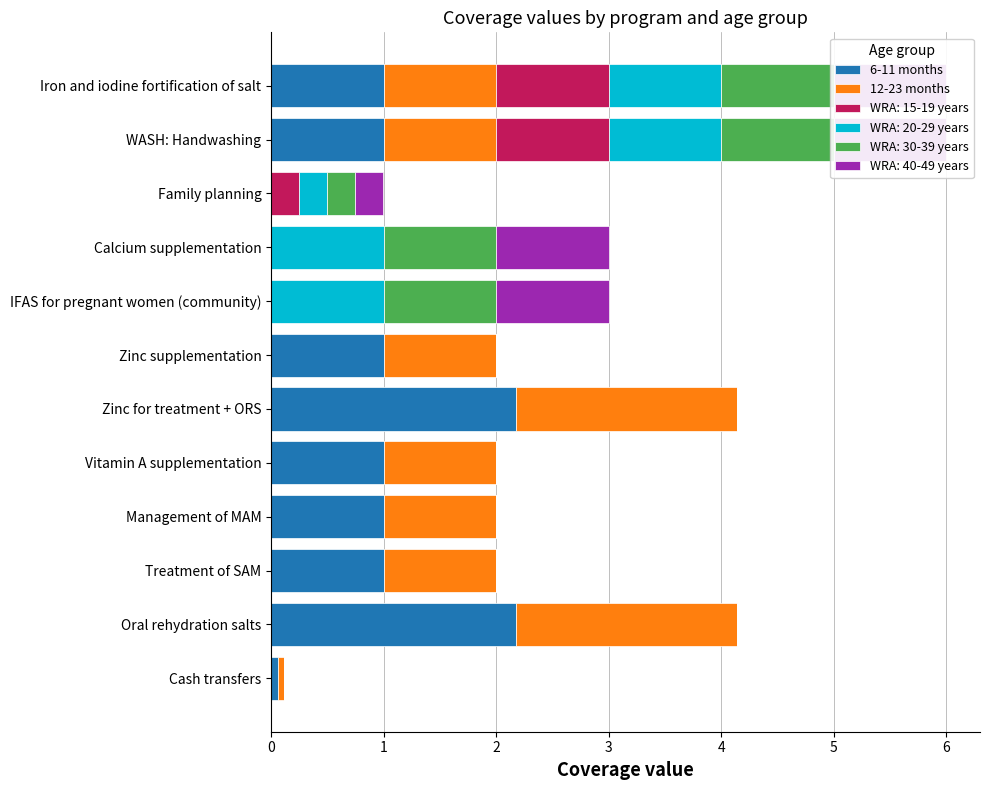

Which has a higher value, Management of MAM or Calcium supplementation?

Management of MAM